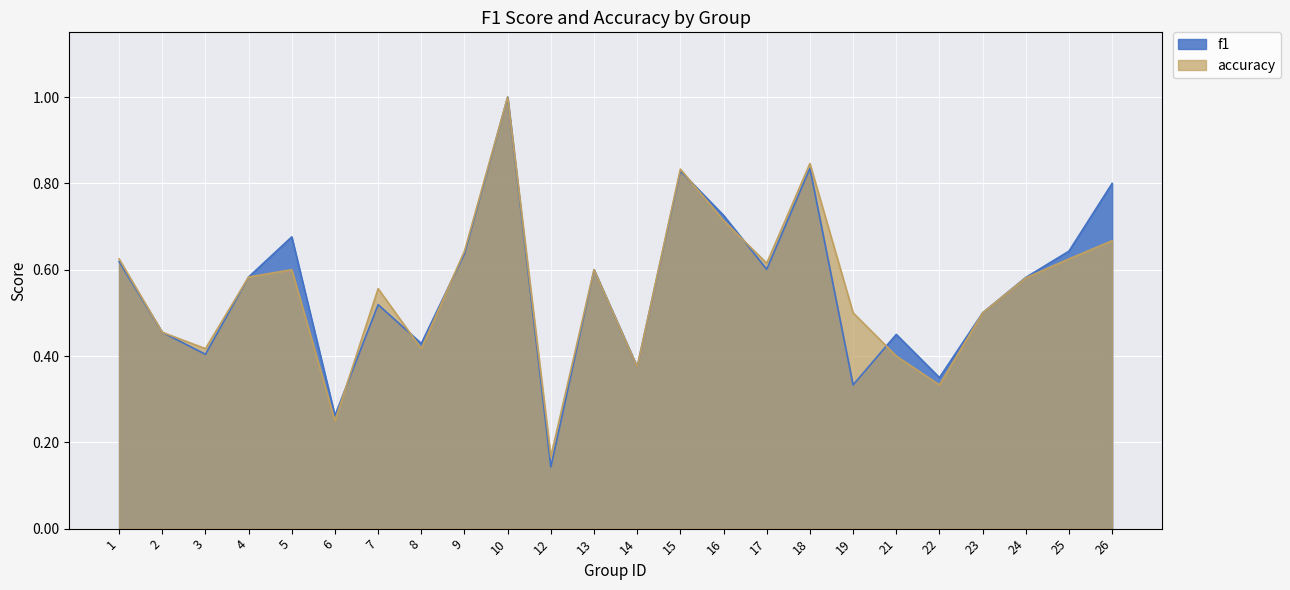

Where is the first local minimum for accuracy?

3